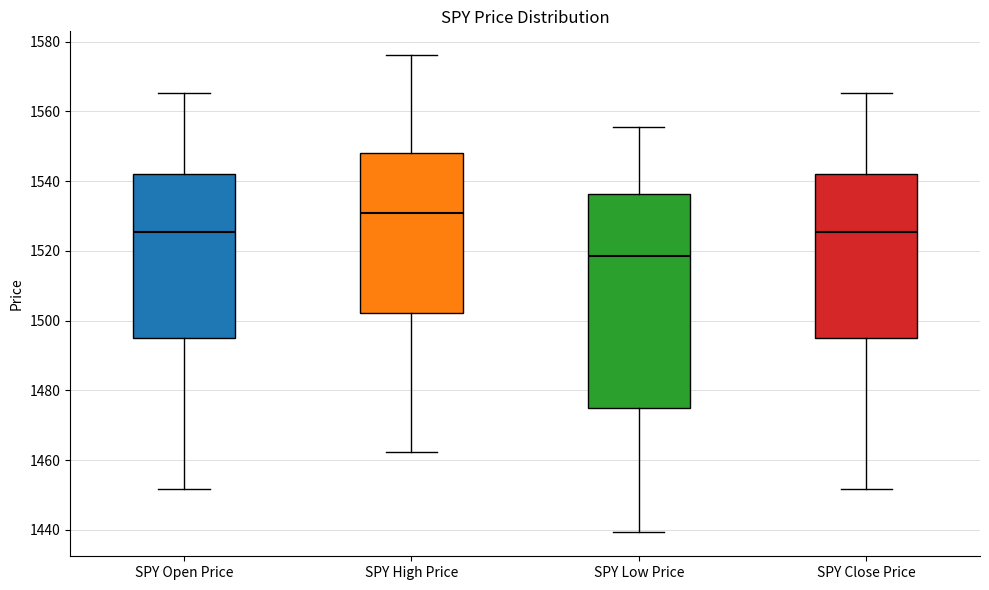

Comparing the boxes themselves (not the whiskers), which one is the tallest?

SPY Low Price